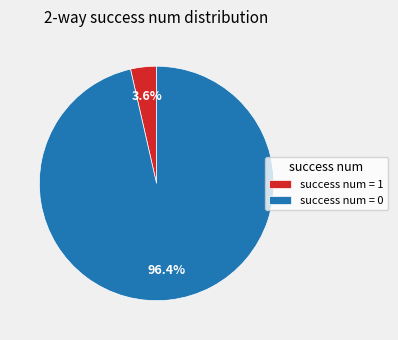

Which has a higher value, success num = 1 or success num = 0?

success num = 0